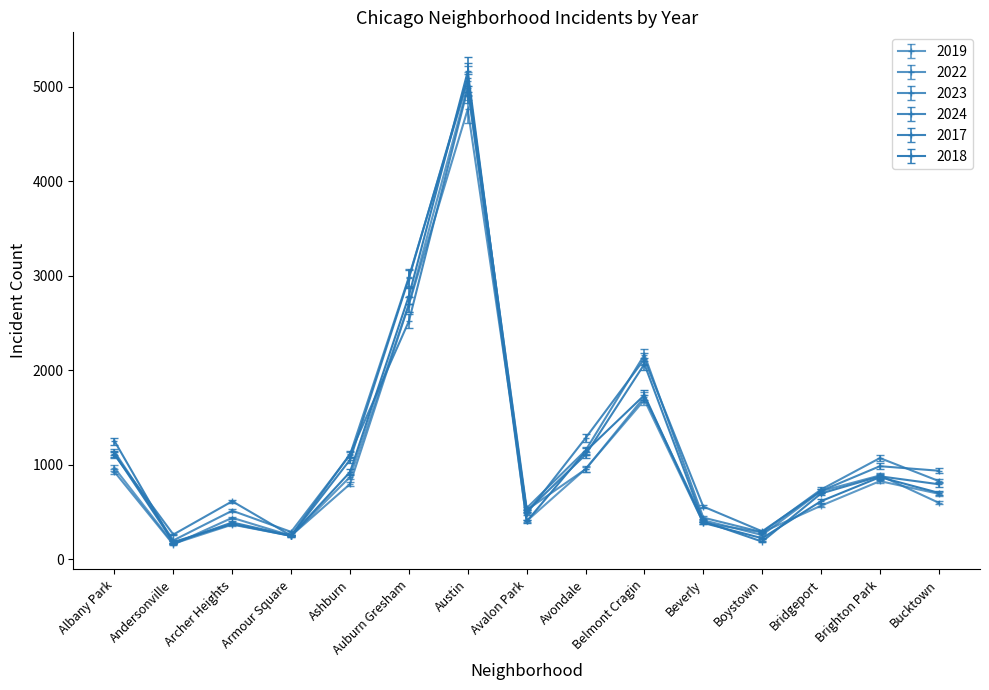

How many data points in 2018 are less than 704?

7